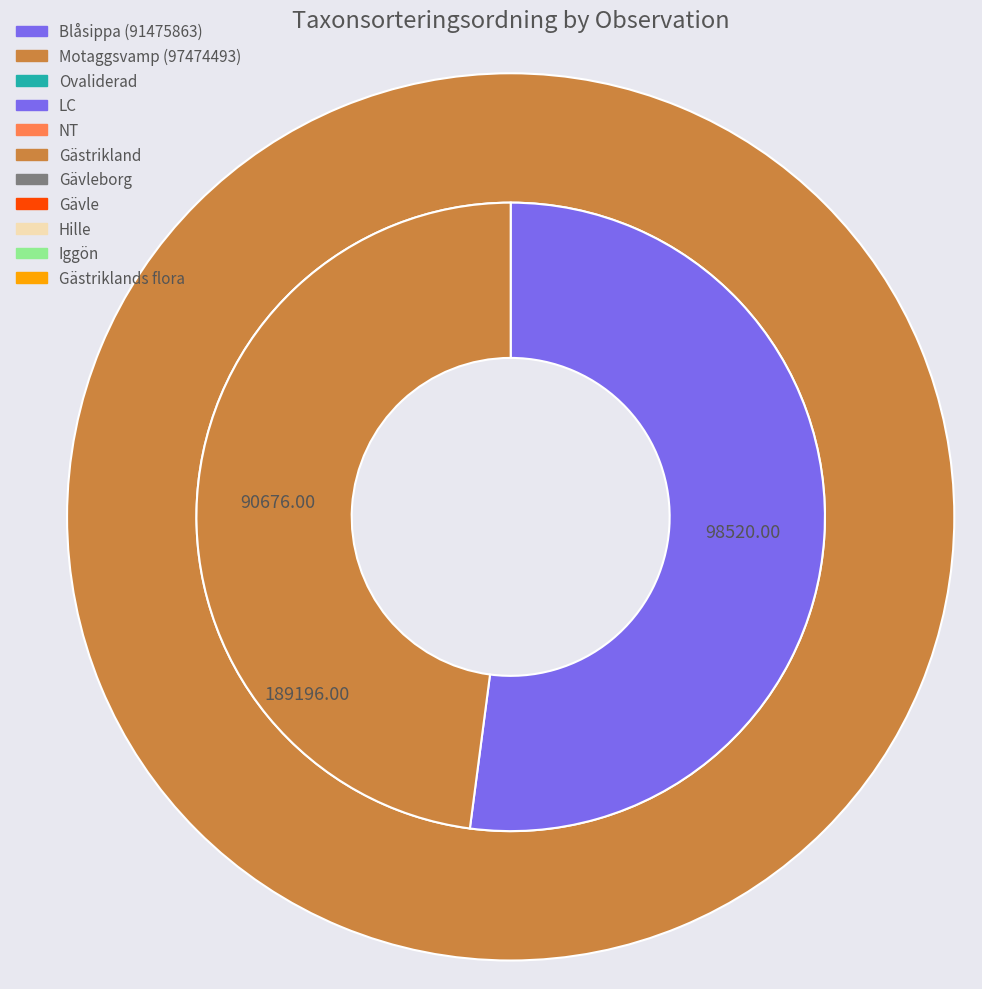

Approximately how many times larger is the value at 97474493 compared to 91475863?

0.9